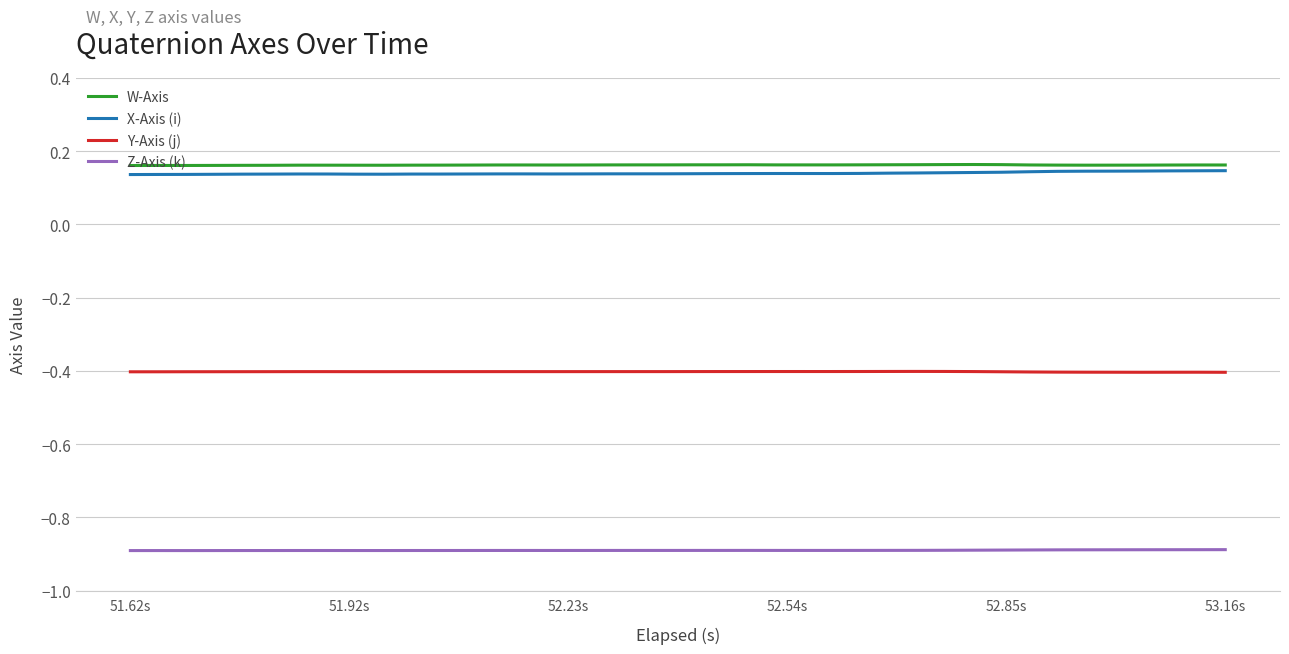

True or false: Y-Axis (j) and W-Axis cross at least once.

False